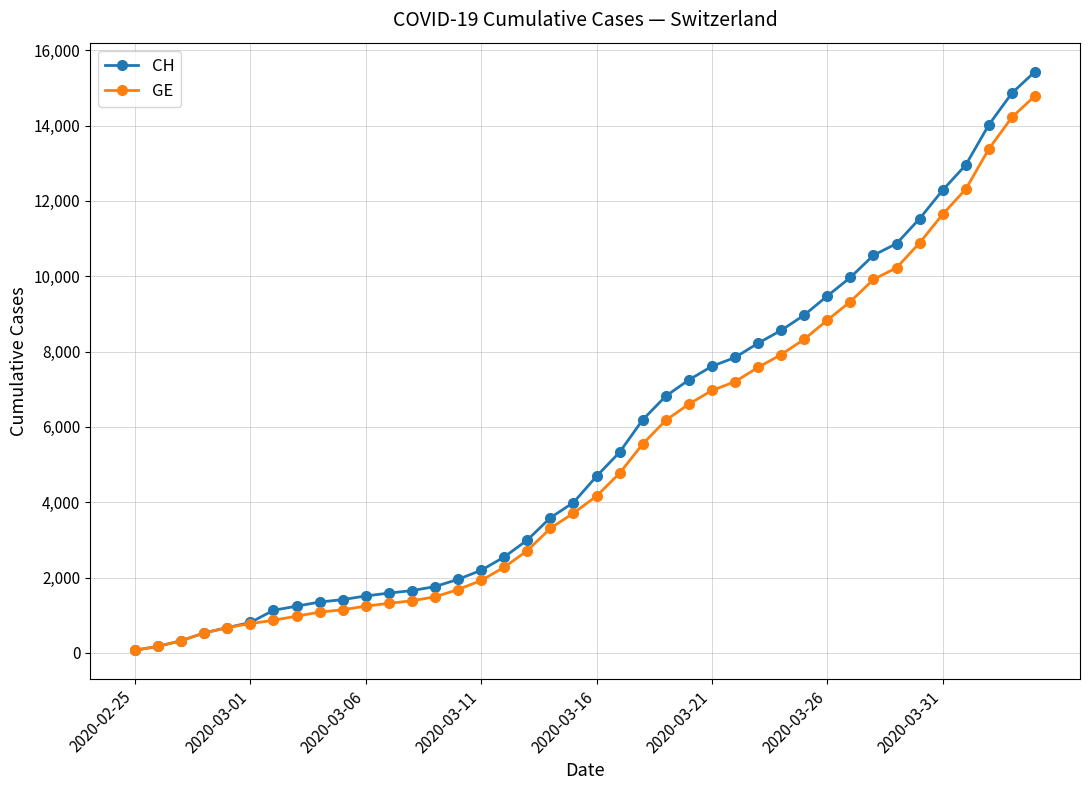

Which series has the largest range (max minus min)?

CH